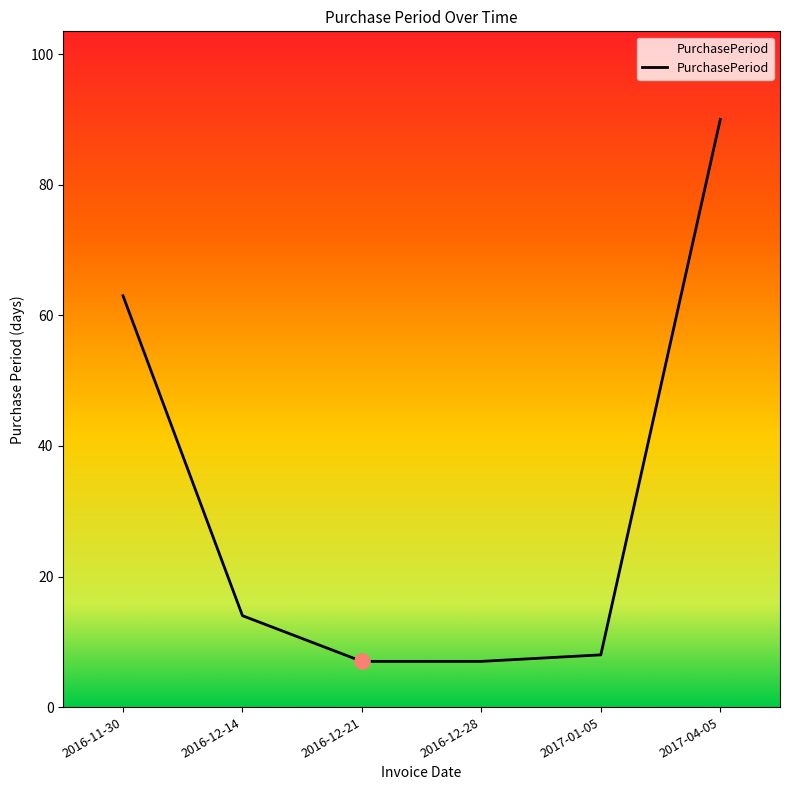

What is the ratio of the value at 2017-01-05 to the value at 2016-12-14?

0.6